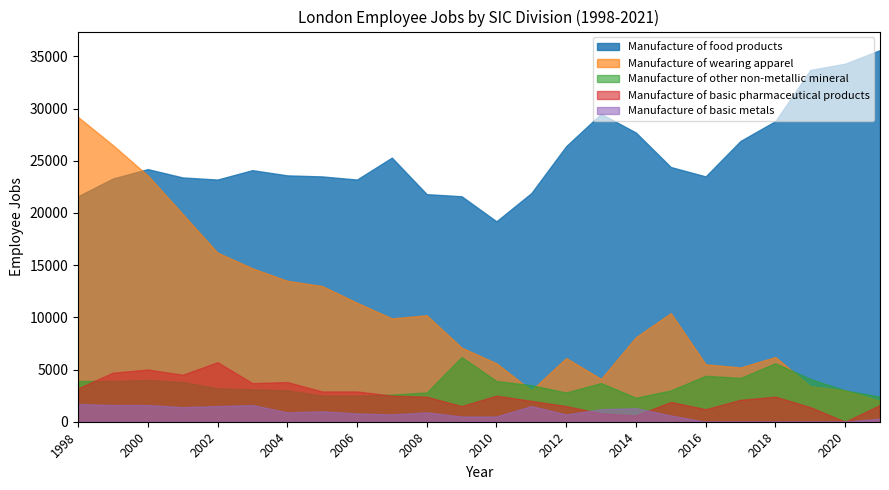

How many values in the Manufacture of other non-metallic mineral series exceed 3500?

11